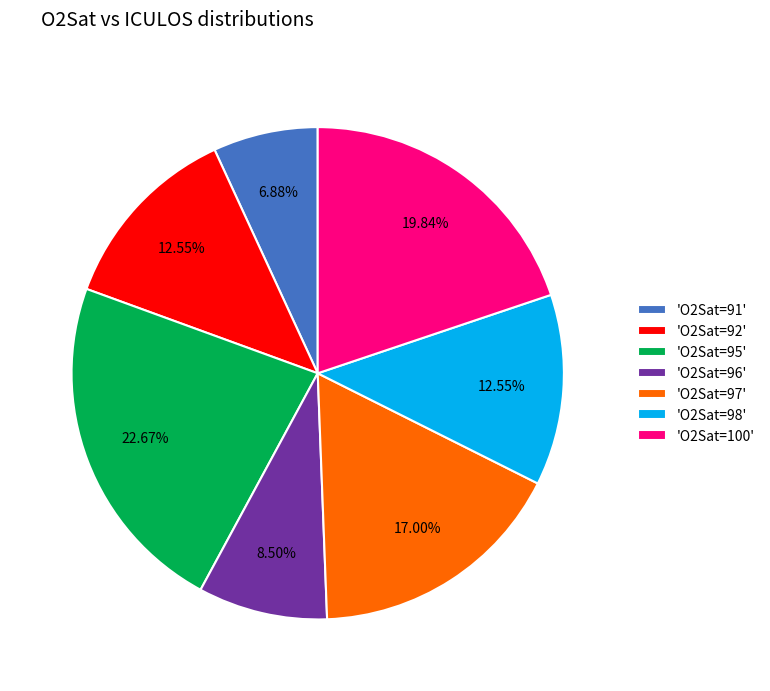

How many slices are in this pie chart?

7